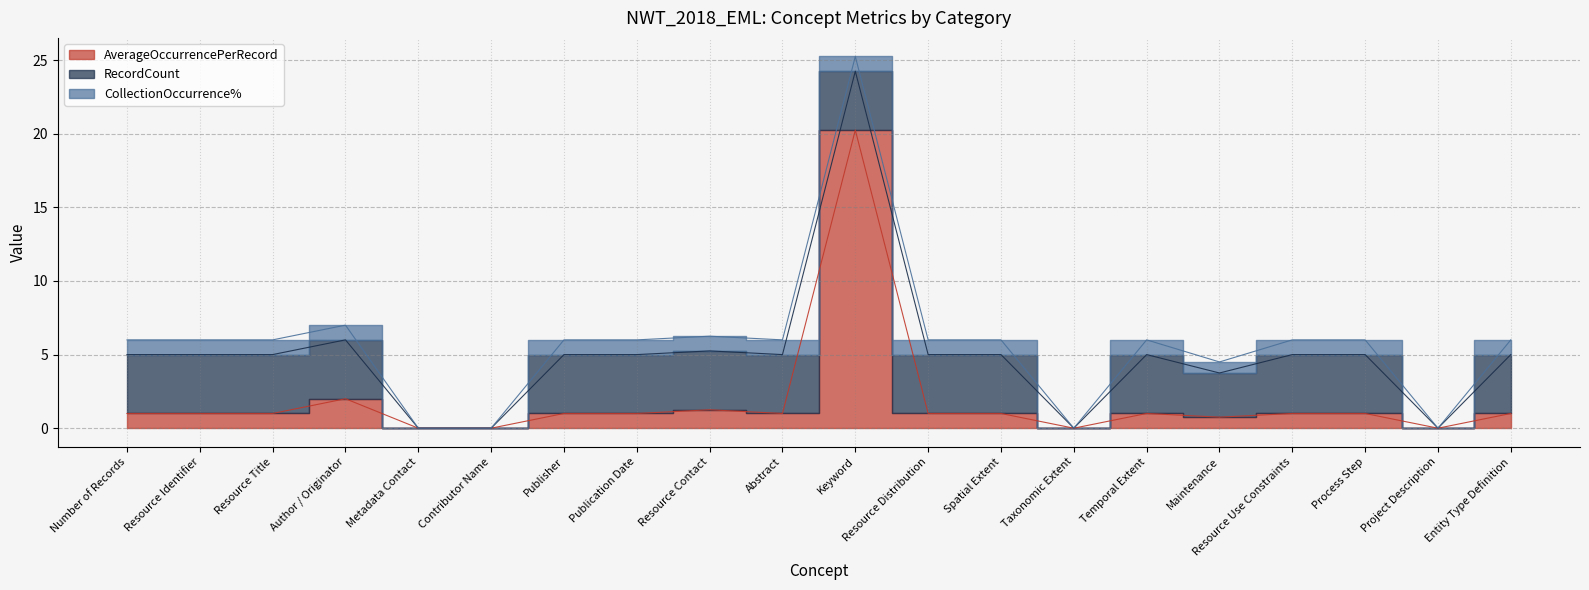

Which label corresponds to the smallest value in the chart?

Metadata Contact